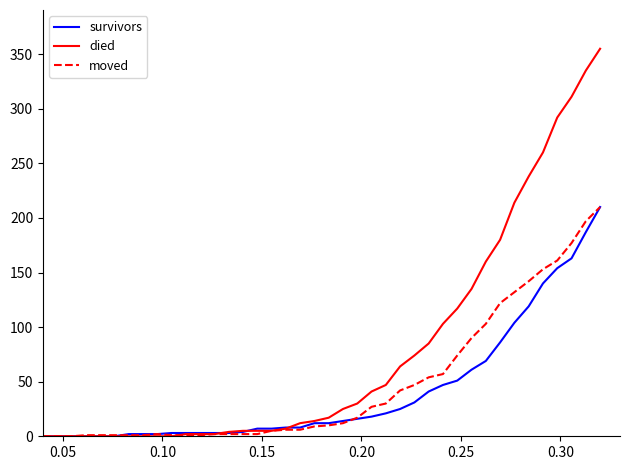

What is the greatest value displayed?

355